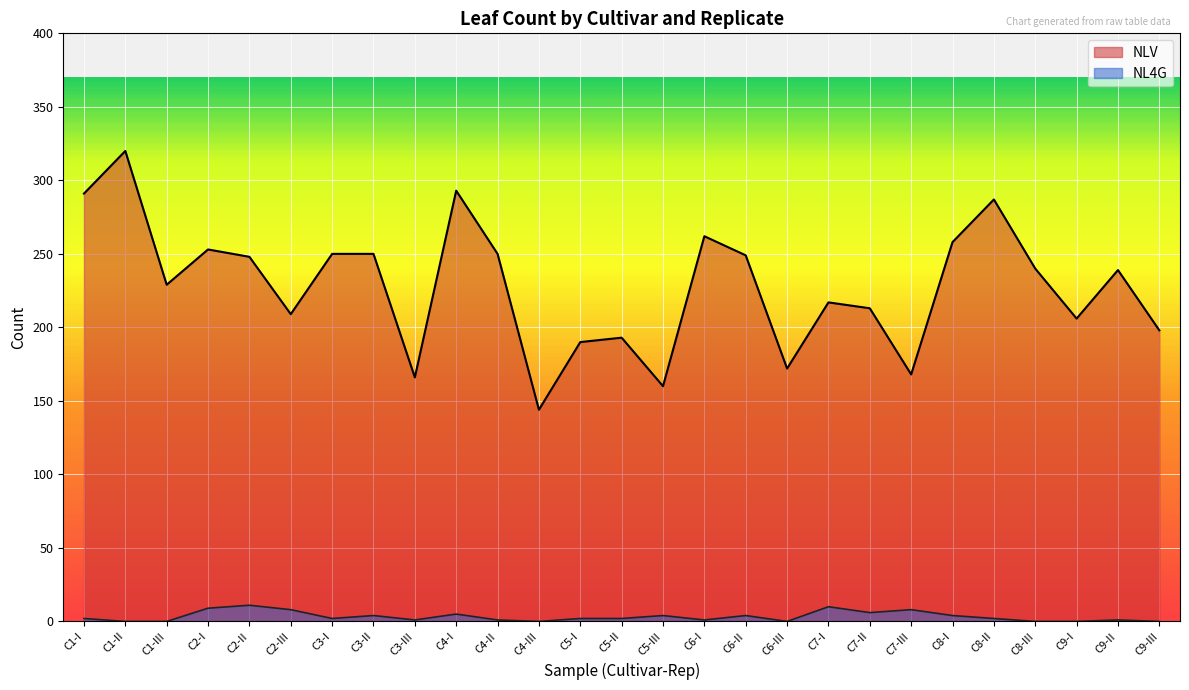

Rank the series by their average value, from lowest to highest.

NL4G, NLV